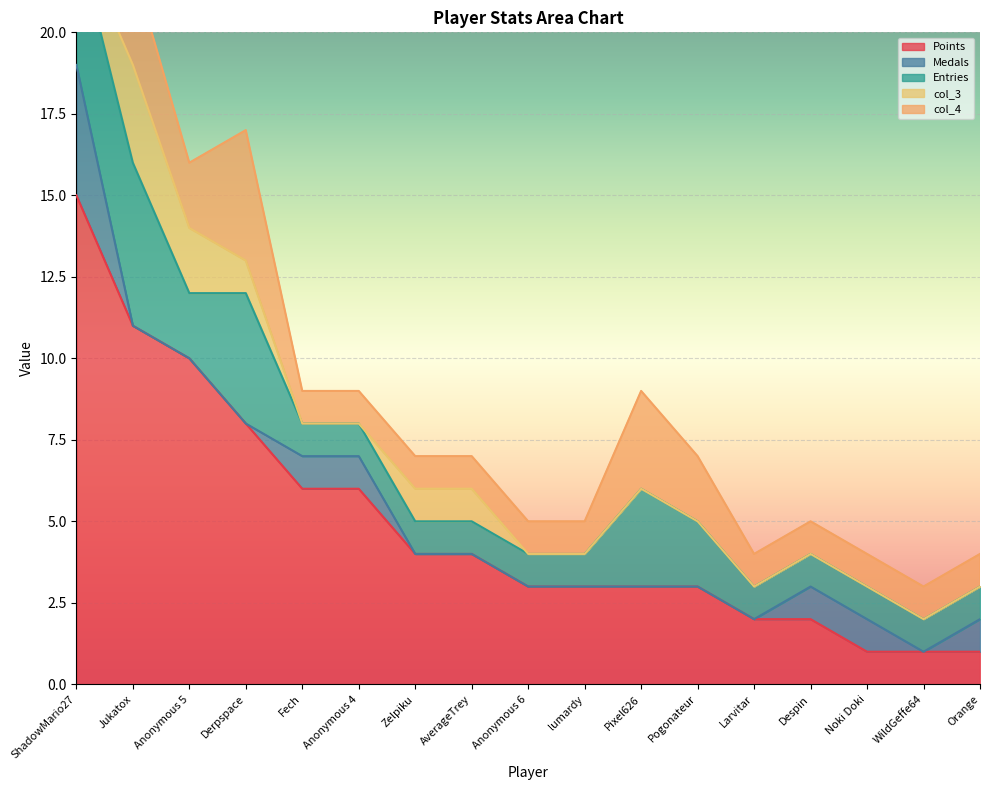

Is the value of col_3 at Despin greater than the value of Entries at Zelpiku?

No